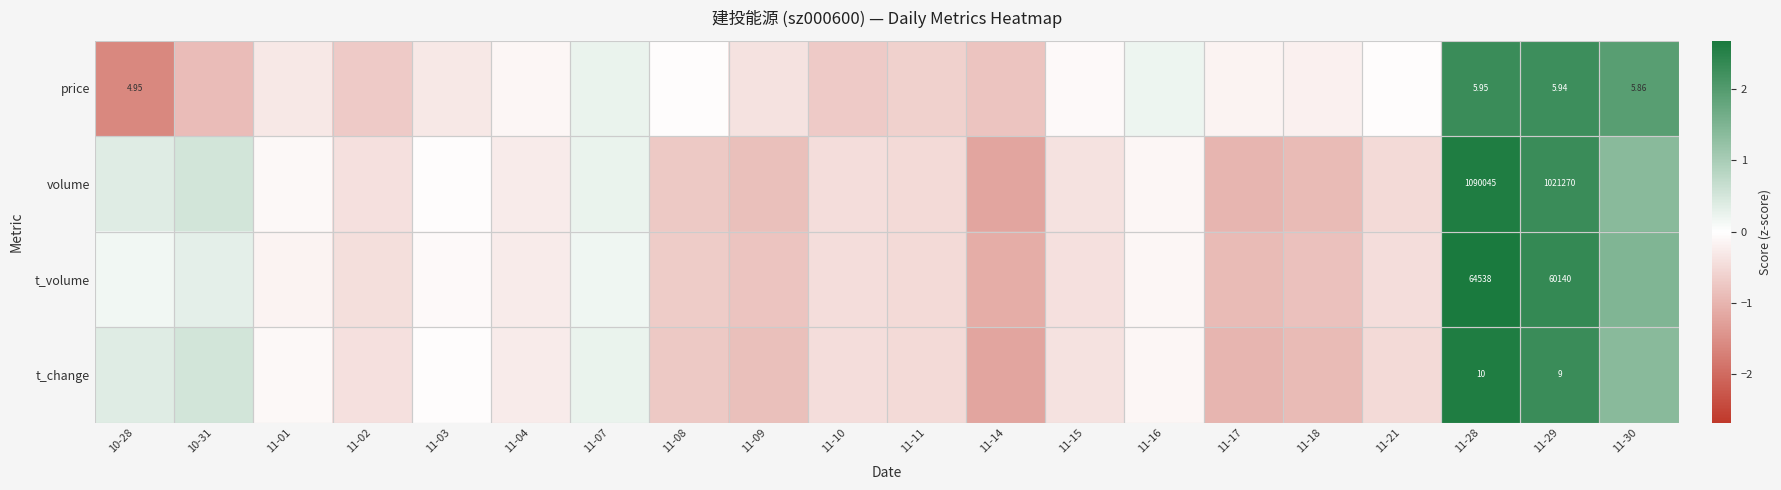

At 11-28, list the series in order from largest to smallest.

volume, t_volume, t_change, price